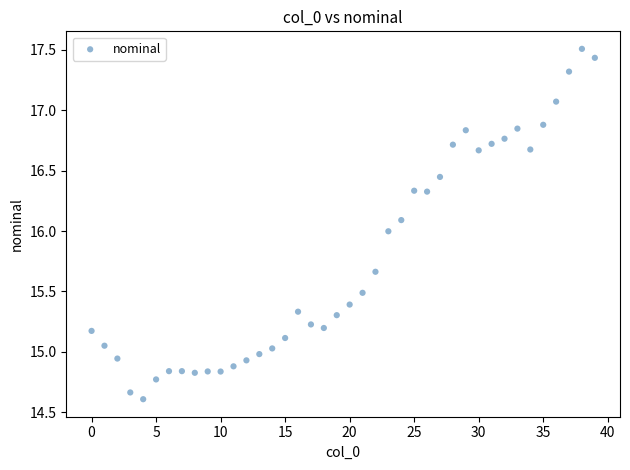

What is the range of Y values (max minus min)?

2.9